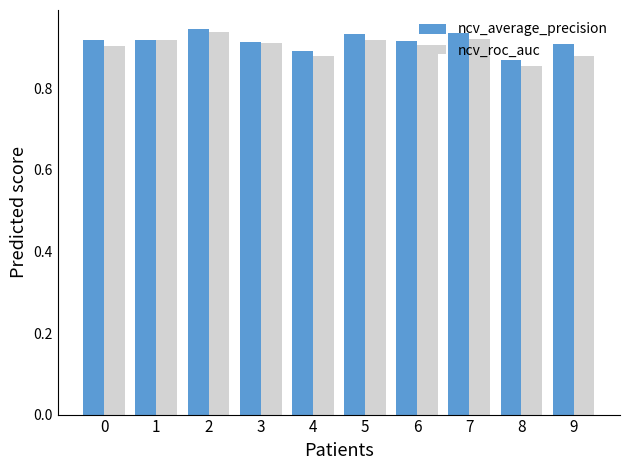

Which series changed the most between 2 and 7?

ncv_roc_auc